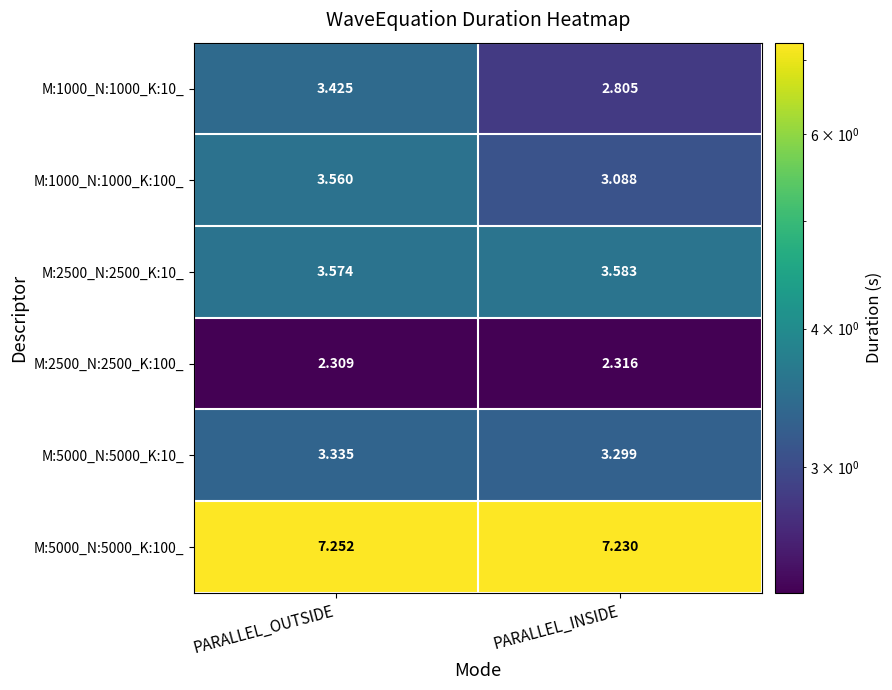

At which label does M:1000_N:1000_K:10_ first exceed 3?

PARALLEL_OUTSIDE